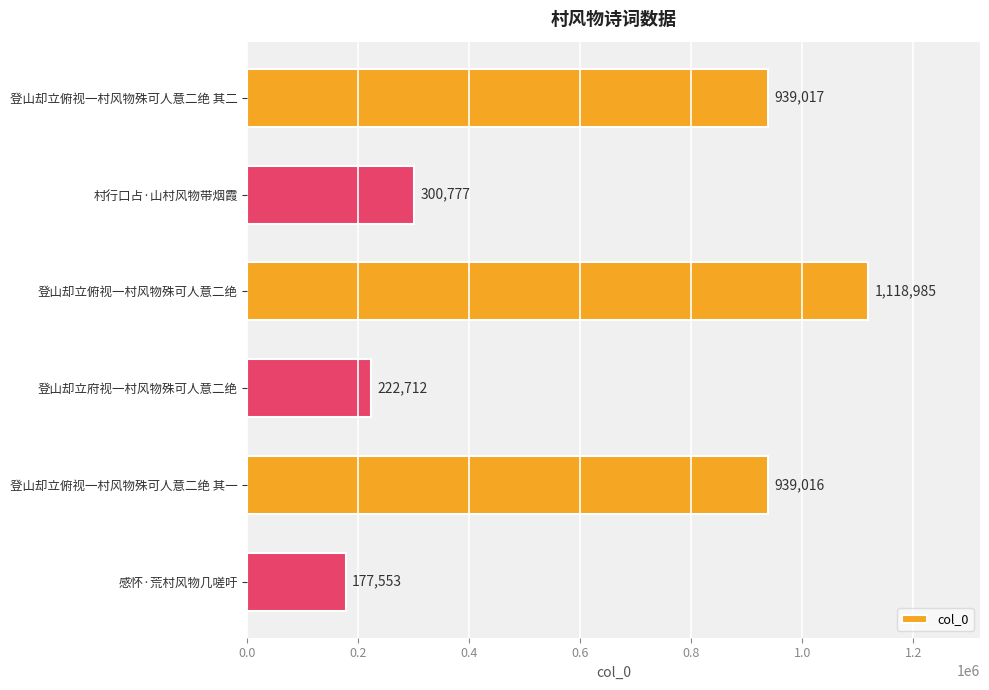

Reading top to bottom, list all the values displayed in this chart.

939017	300777	1118985	222712	939016	177553